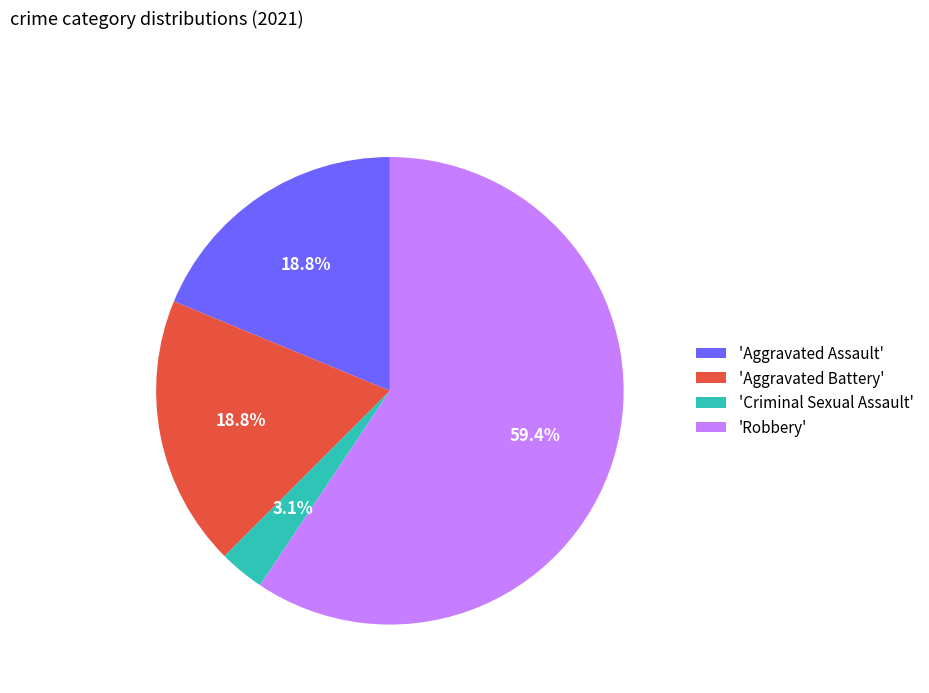

Which category has the biggest portion of the pie?

'Robbery'